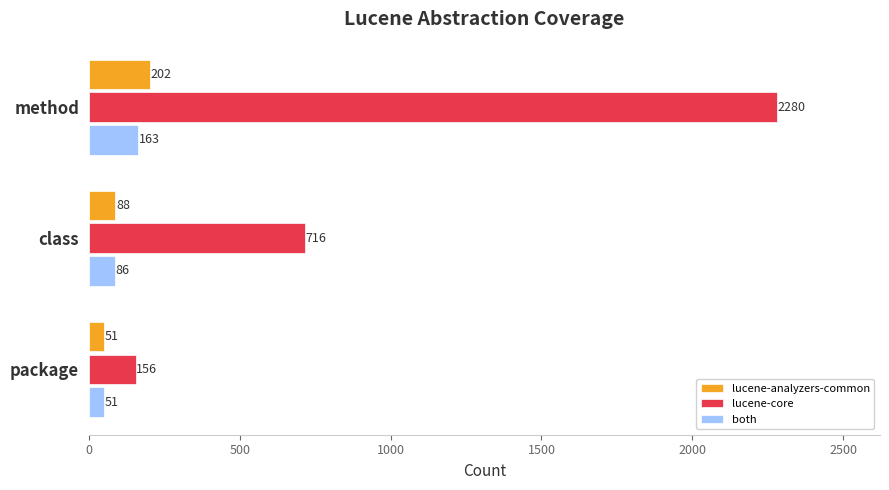

What is the maximum value shown in the chart?

2280